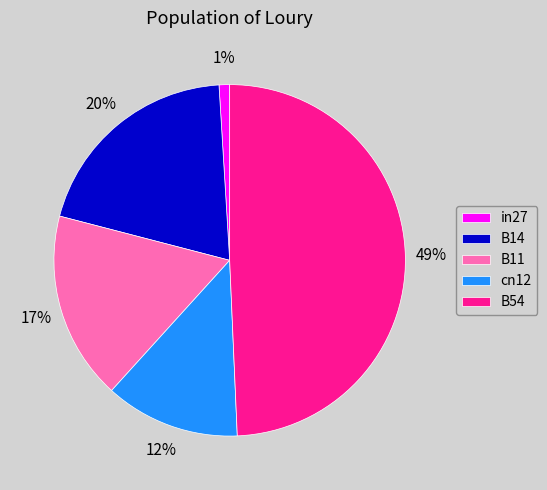

What is the largest slice in the pie chart?

B54